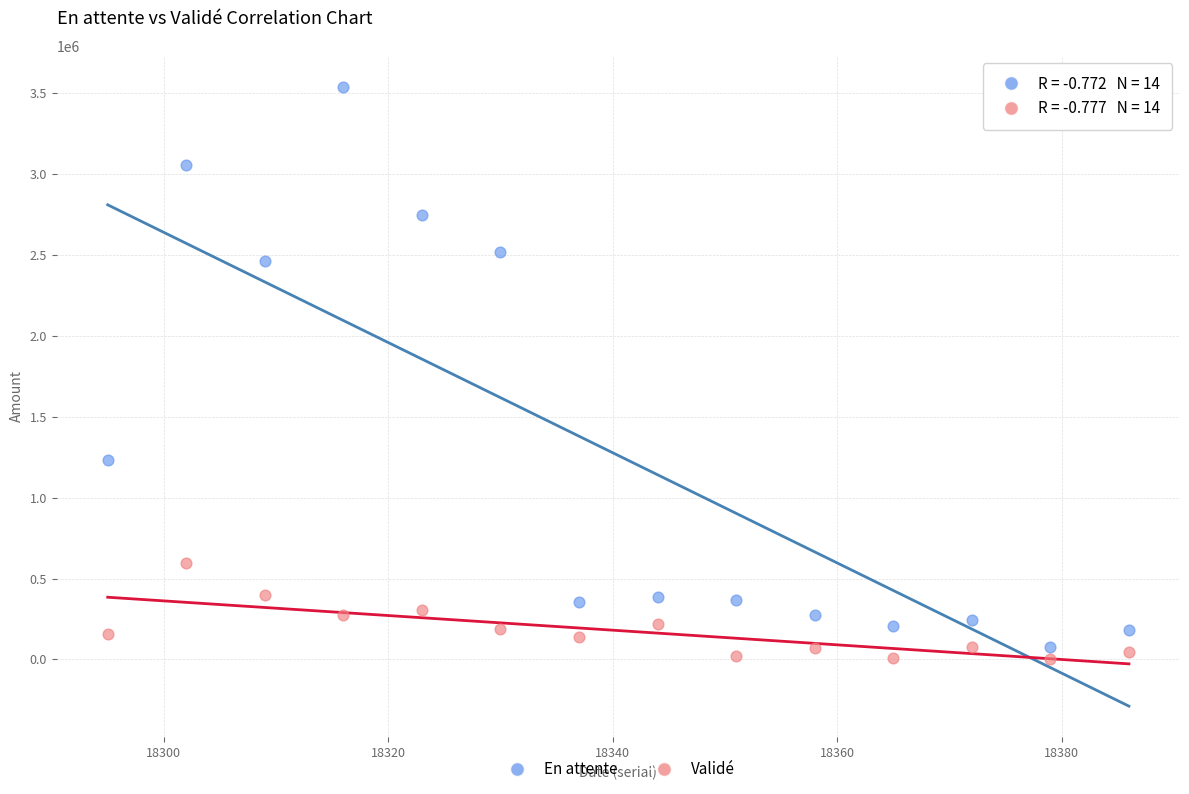

Which series has the widest spread of Y values?

En attente